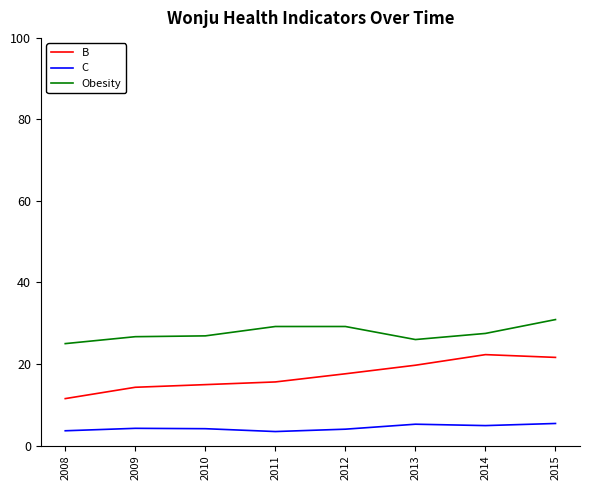

What is the highest value of the B series?

22.3